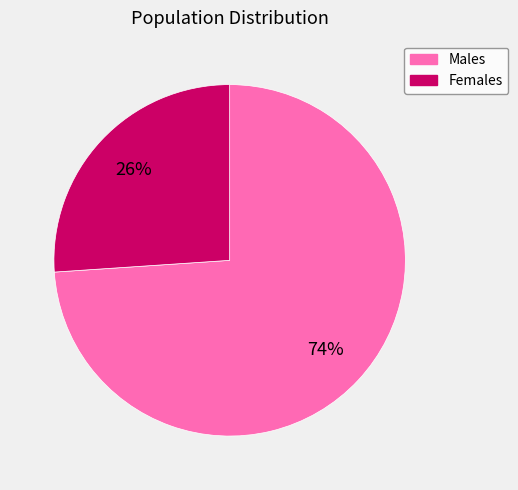

To the nearest percent, what is the average slice percentage?

50%